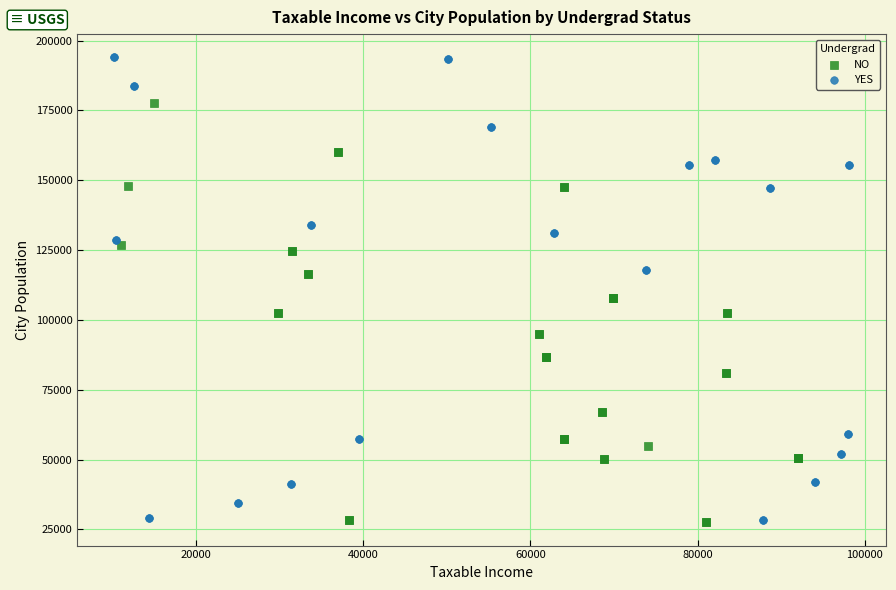

Which series reaches the maximum Y coordinate?

YES